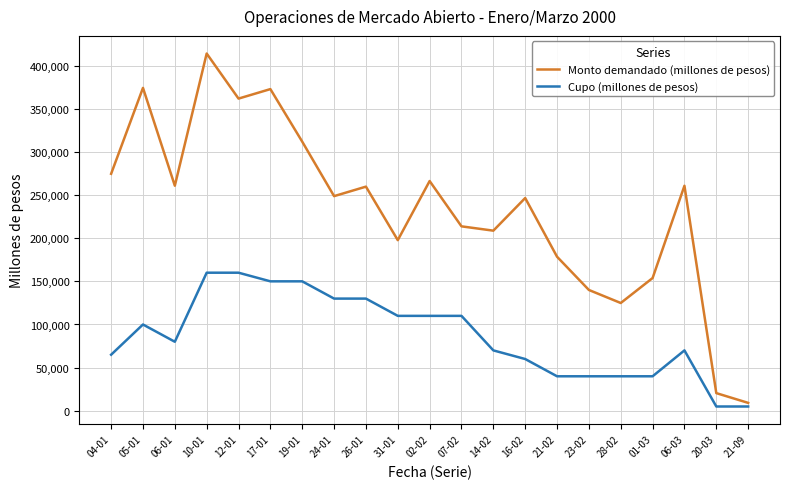

In Monto demandado (millones de pesos), how many points are higher than both neighbors (excluding endpoints)?

7